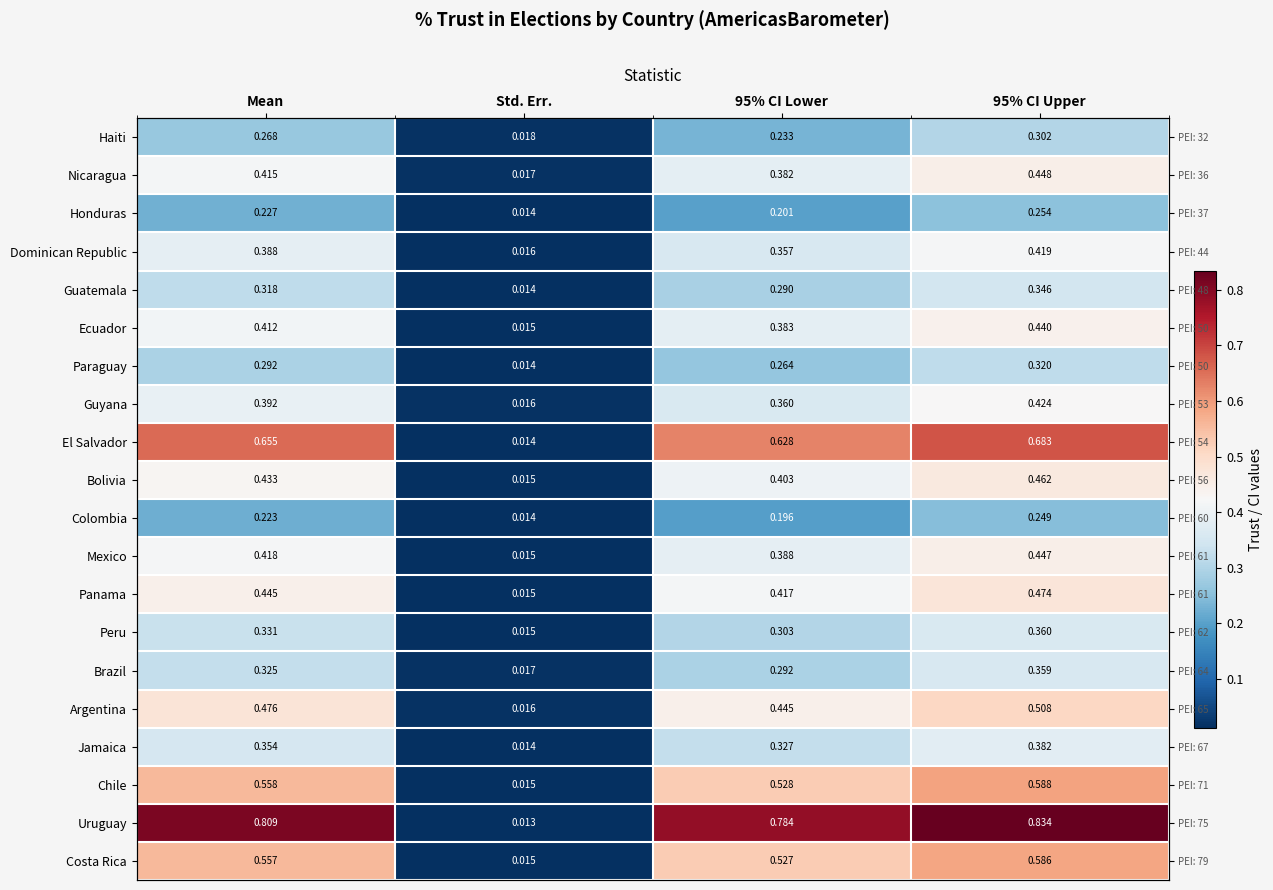

At which category is the sum across all series the highest?

95% CI Upper